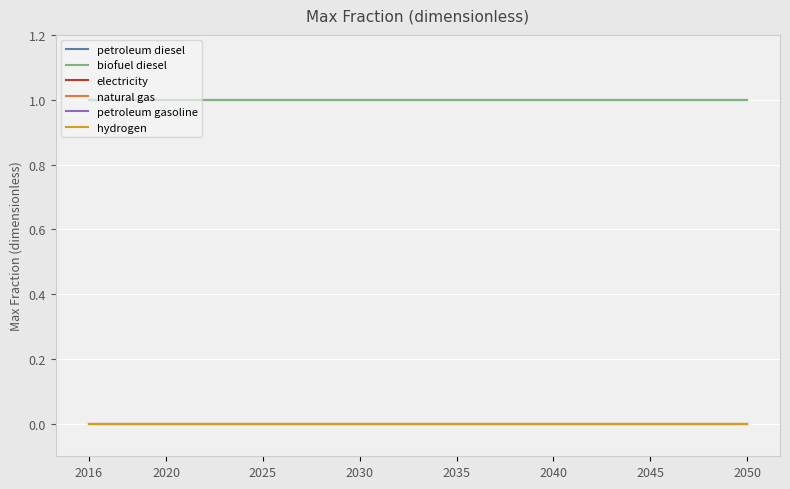

What are all the series names shown in the legend?

petroleum diesel, biofuel diesel, electricity, natural gas, petroleum gasoline, hydrogen